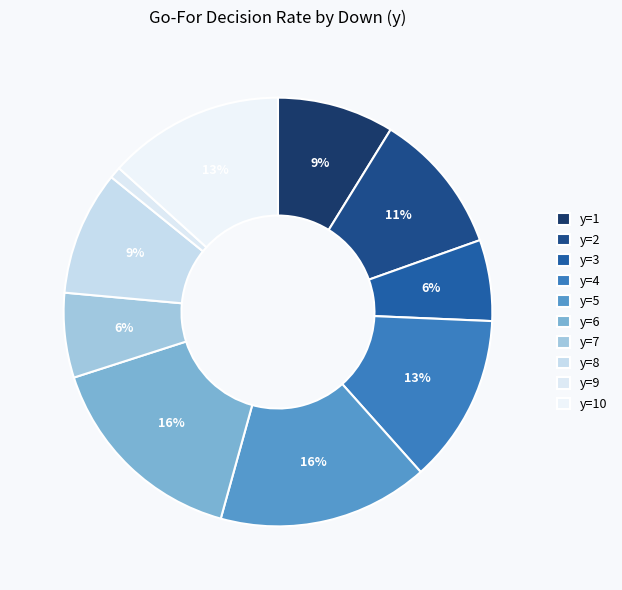

Combined, do y=4 and y=1 account for over 50%?

No